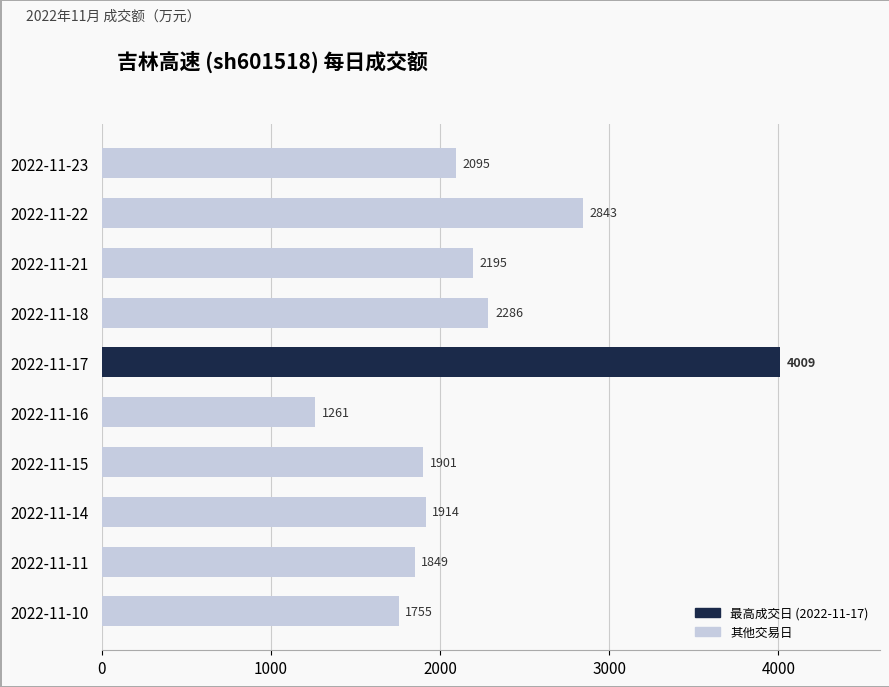

Reading bottom to top, transcribe all the data shown in this chart.

1755	1849	1914	1901	1261	4009	2286	2195	2843	2095